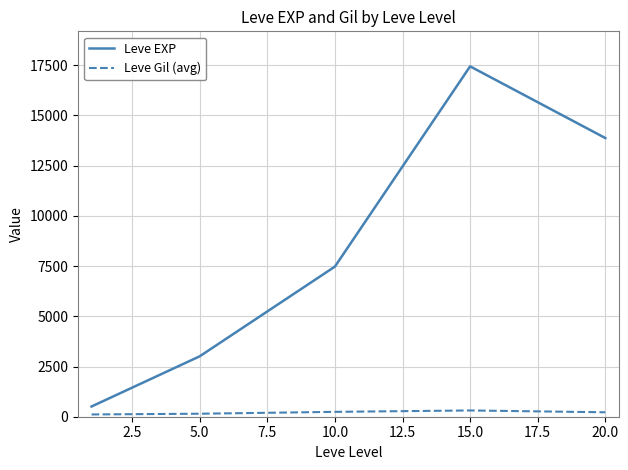

True or false: Leve Gil (avg) and Leve EXP cross at least once.

False